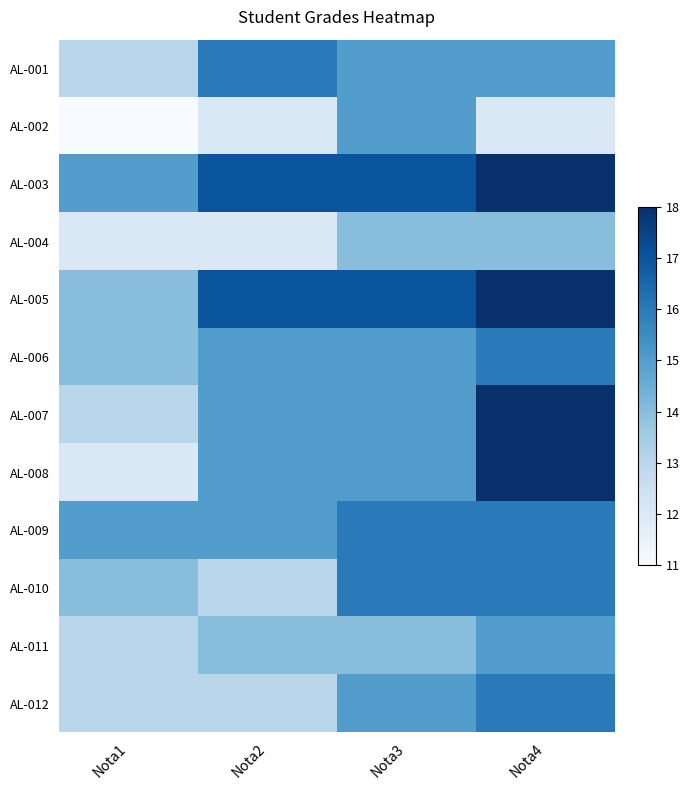

Which series has the widest spread of values?

AL-008